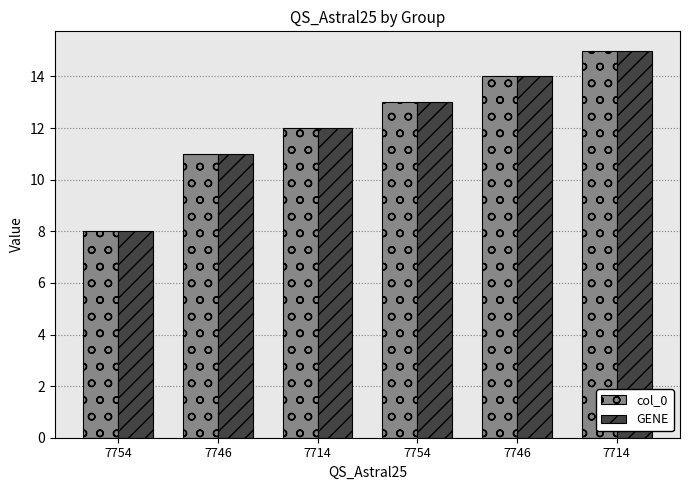

How many categories are shown in the chart?

6